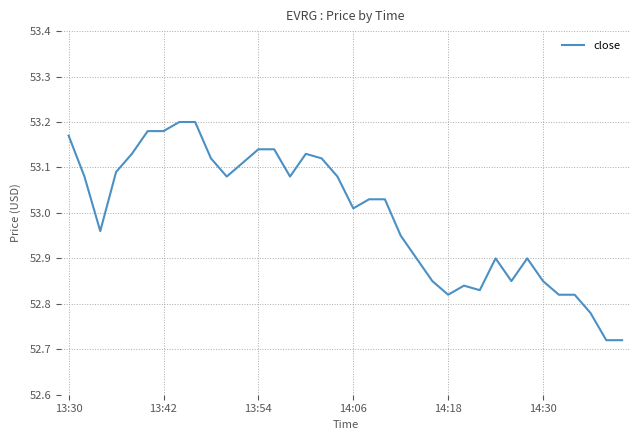

What is the difference between the maximum and minimum values?

0.5